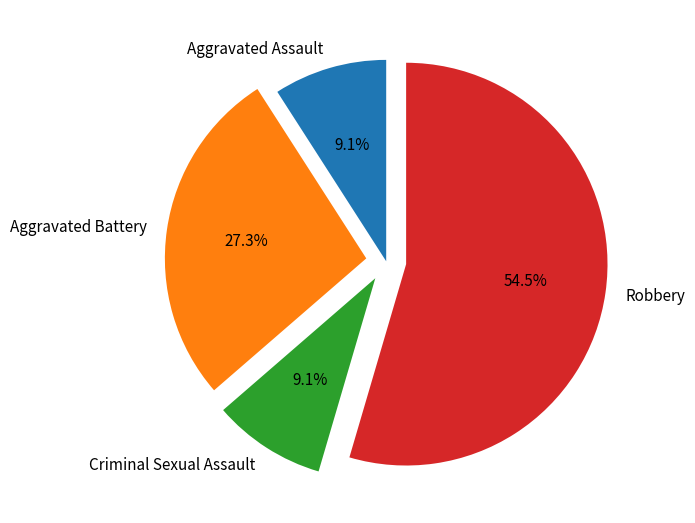

Does Robbery account for over 50% of the chart?

Yes